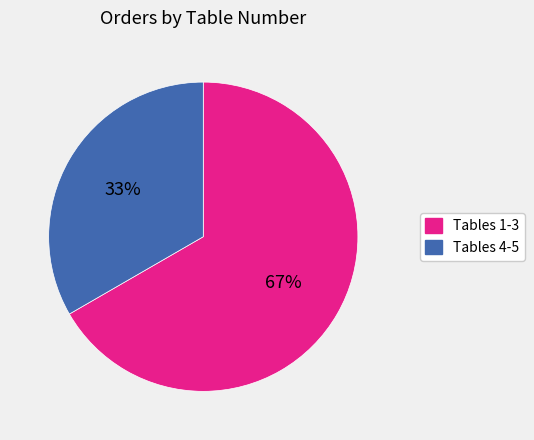

Count the number of slices in the pie.

2